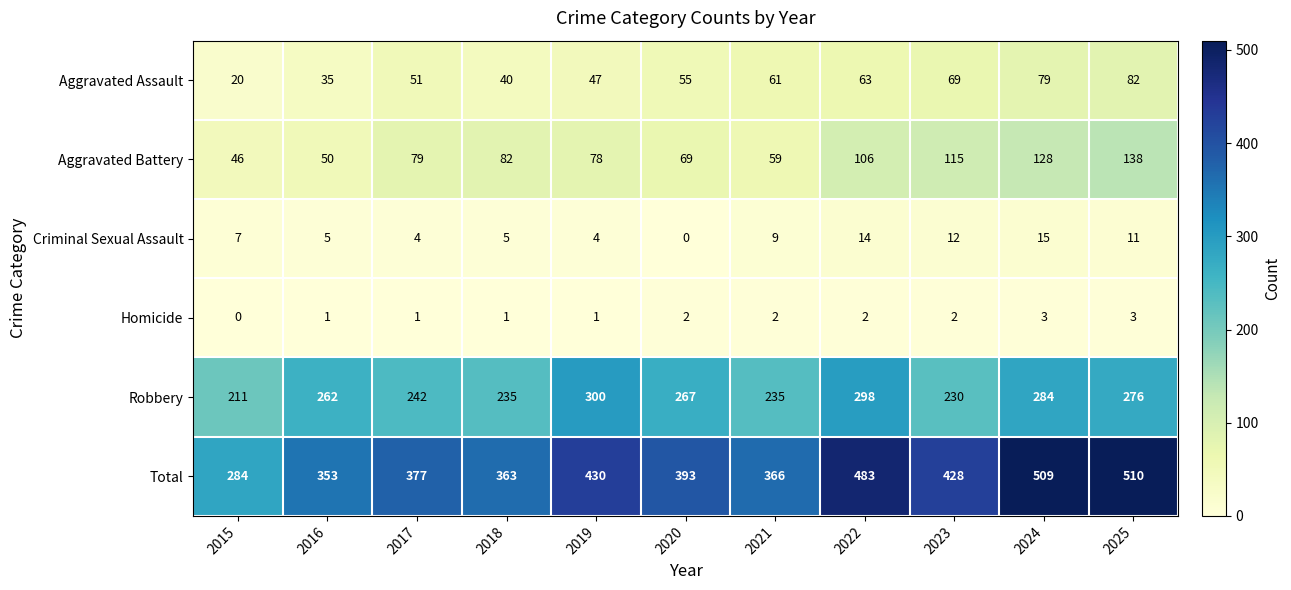

Is it true that Aggravated Battery equals 15 at 2016?

False